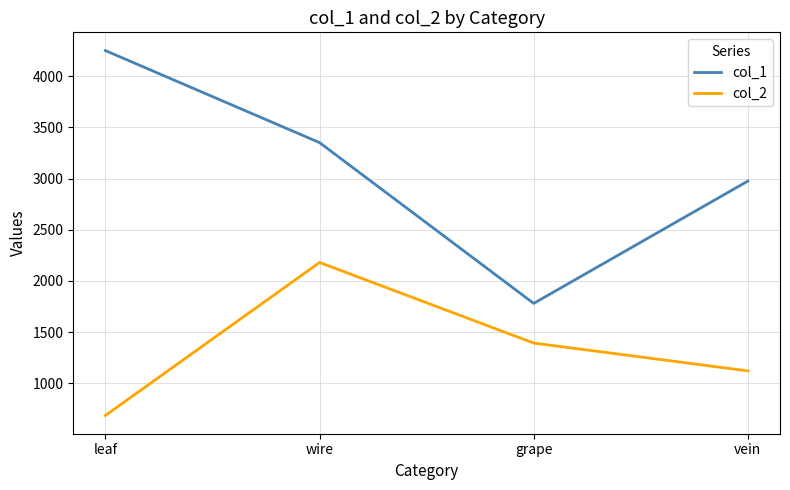

The col_1 series shows 3352 at wire. True or false?

True